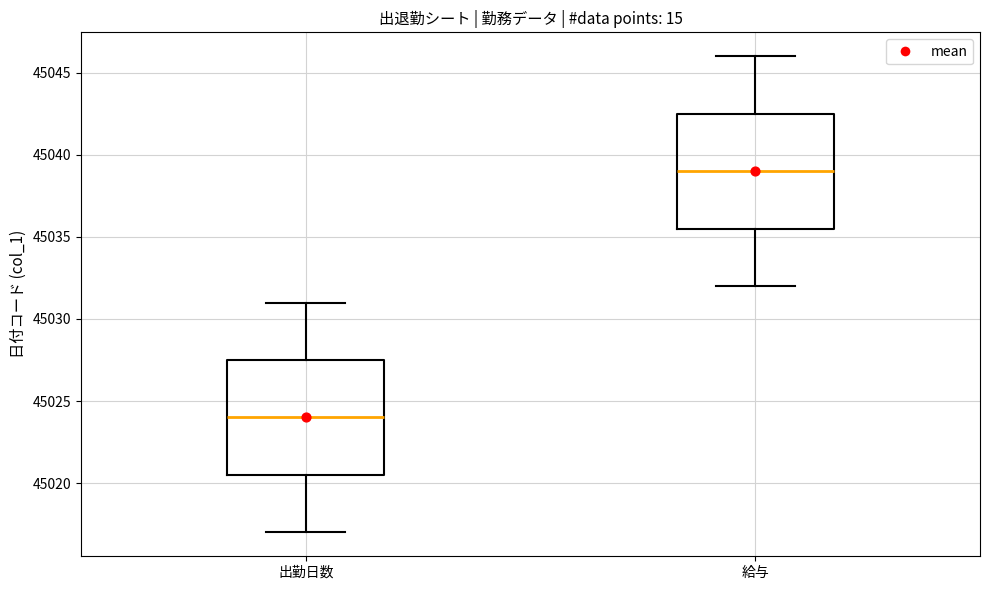

Reading left to right, transcribe this box plot: for each box, give where its median line is, the range the box spans, and where its two whiskers end, as read against the y-axis. The values are not printed on the chart, so give them approximately, as read against the axis.

出勤日数: median 45024.0, box 45020.5 to 45027.5, whiskers 45017.0 to 45031.0
給与: median 45039.0, box 45035.5 to 45042.5, whiskers 45032.0 to 45046.0